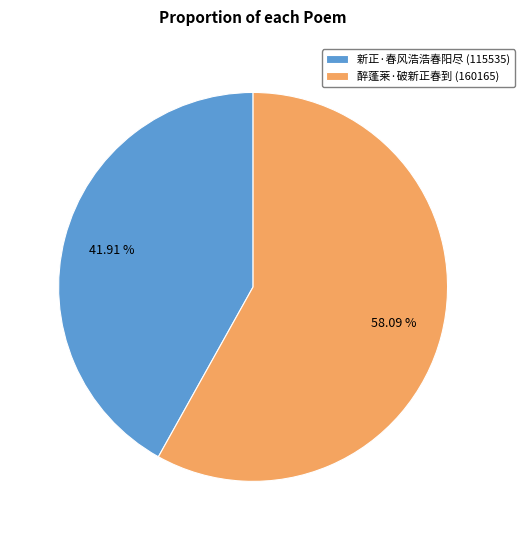

What is the smallest slice in the pie chart?

新正·春风浩浩春阳尽